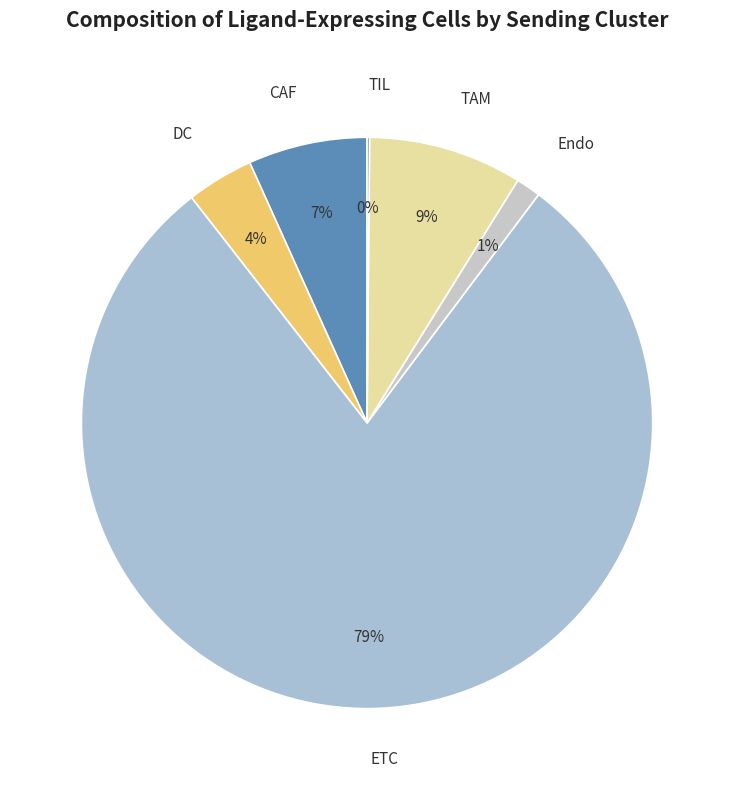

Is the sum of TAM and DC greater than half?

No